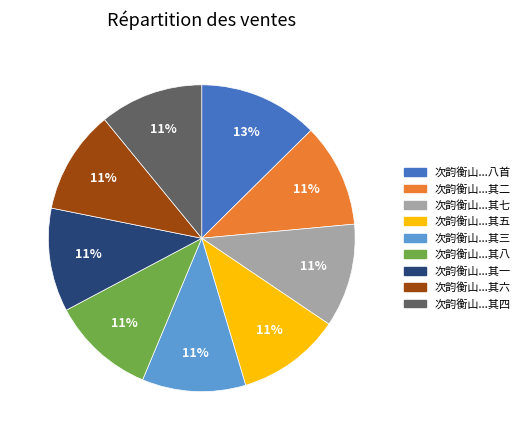

Is it true that 次韵衡山...其六 is 11% of the pie?

True